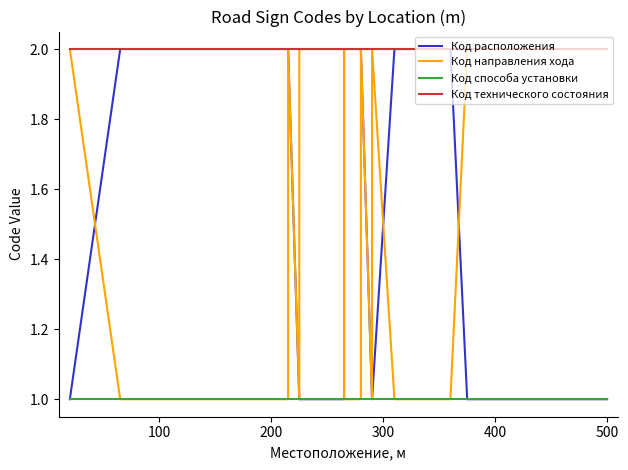

What is the average value of the Код расположения series?

2